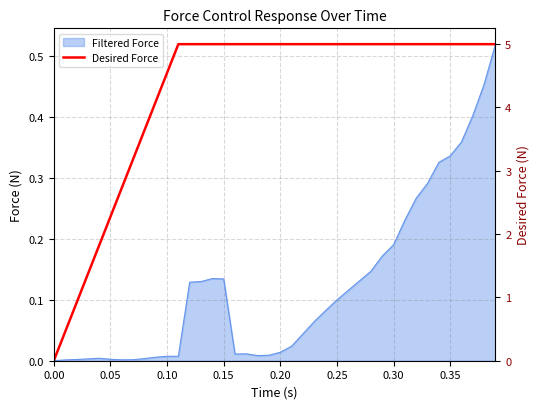

What is the sum of all values?

170.0